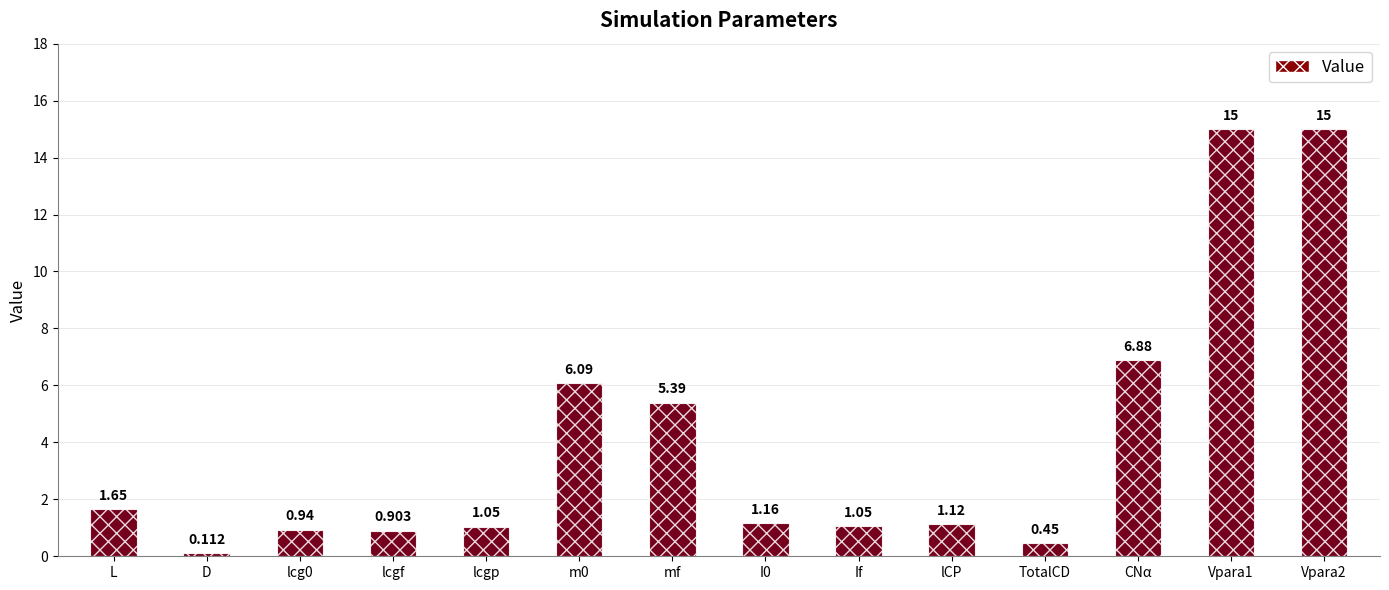

What is the smallest value displayed?

0.1